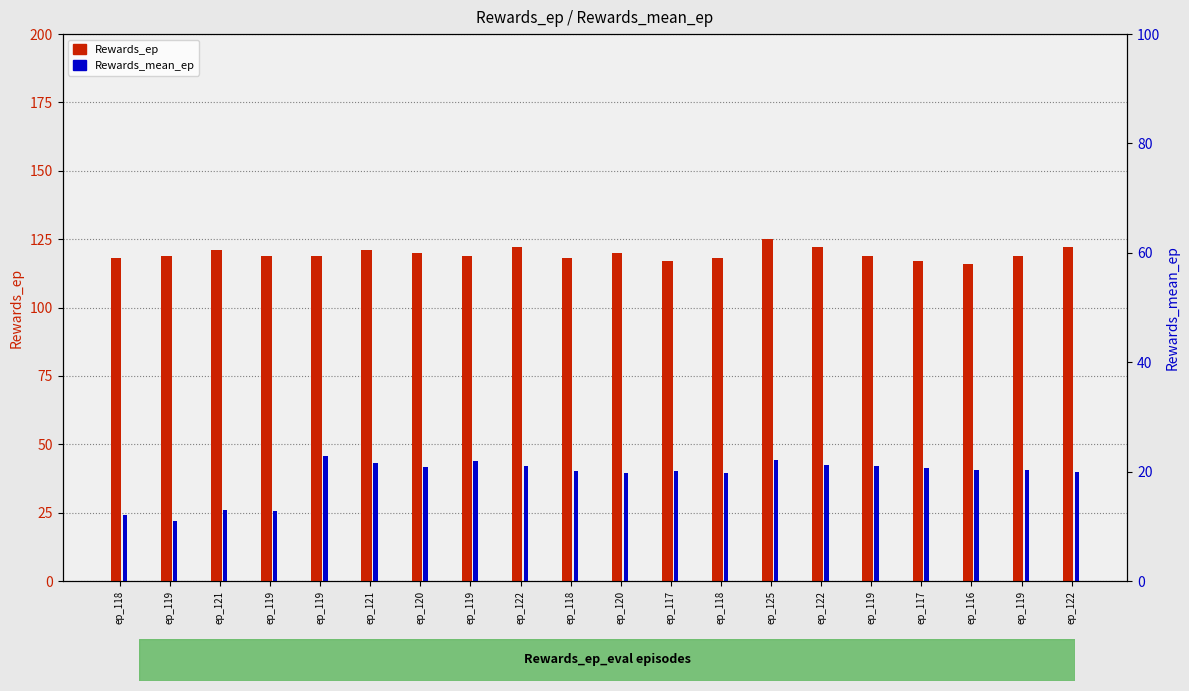

Which has a higher value, ep_119 or ep_122?

ep_122